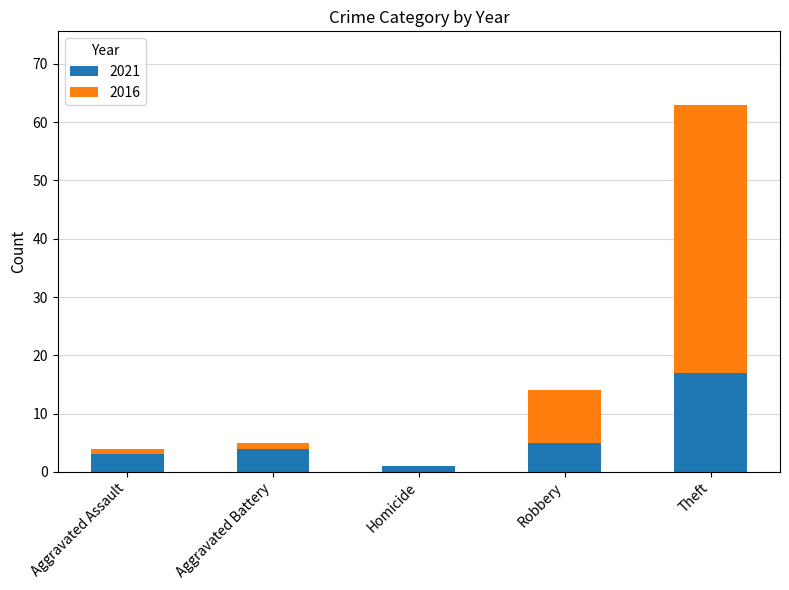

The 2021 series shows 29 at Theft. True or false?

False